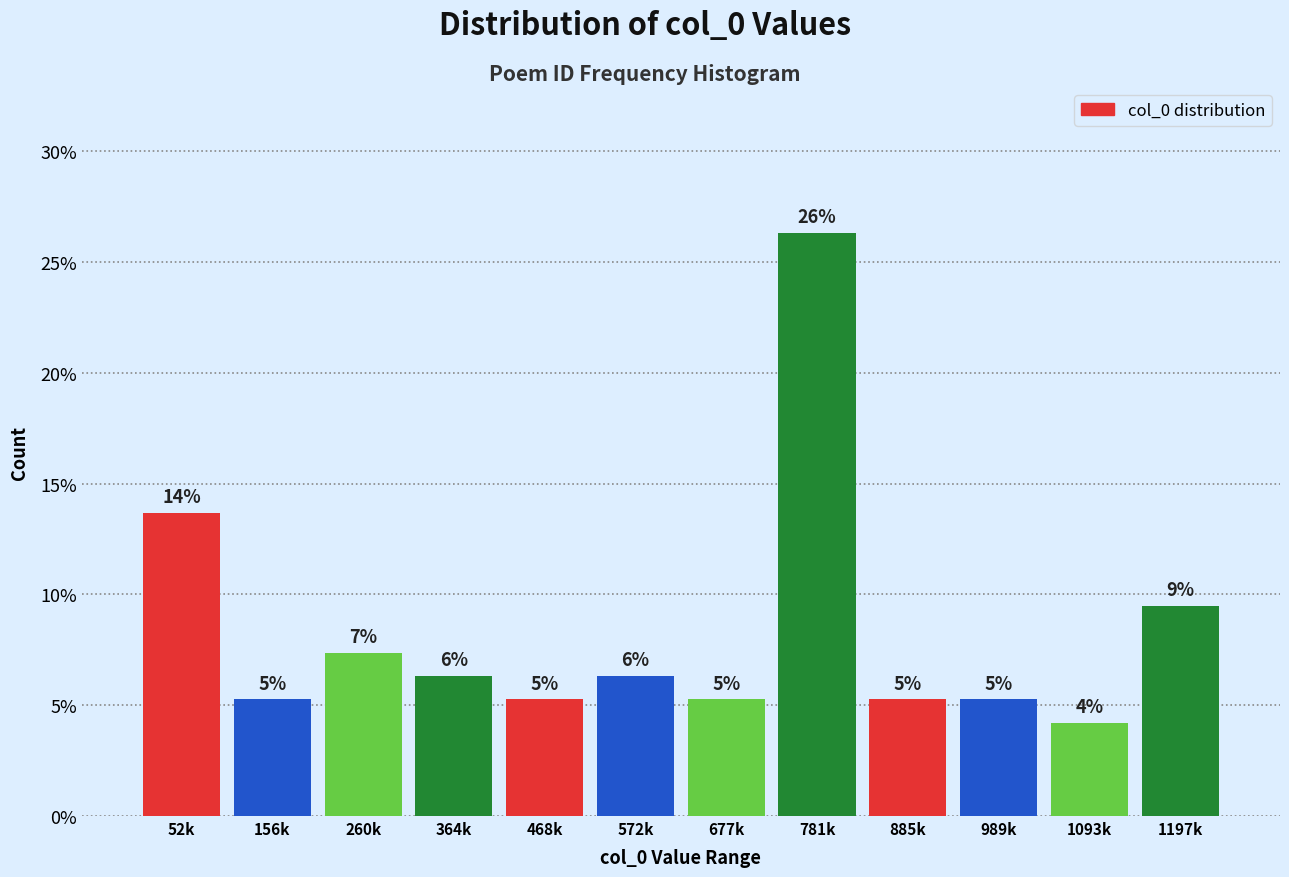

Does the chart contain any negative values?

No